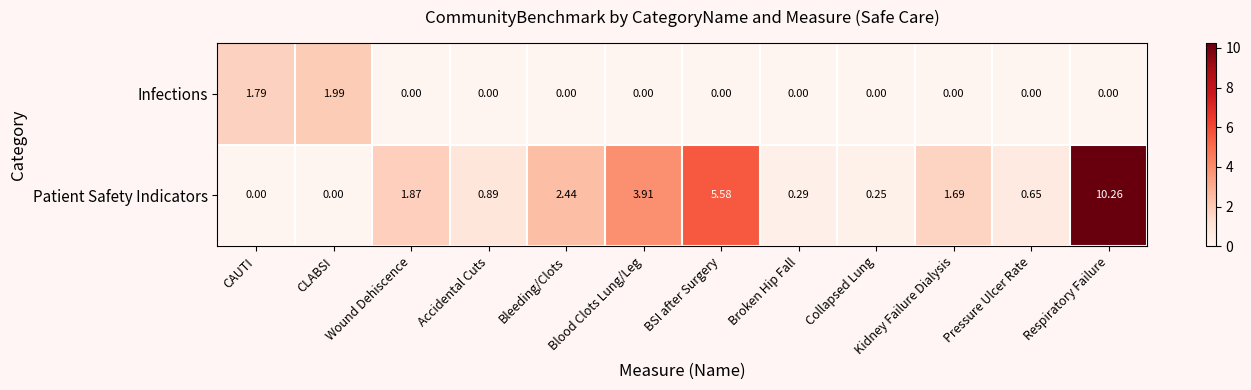

Rank the series by their average value, from highest to lowest.

Patient Safety Indicators, Infections